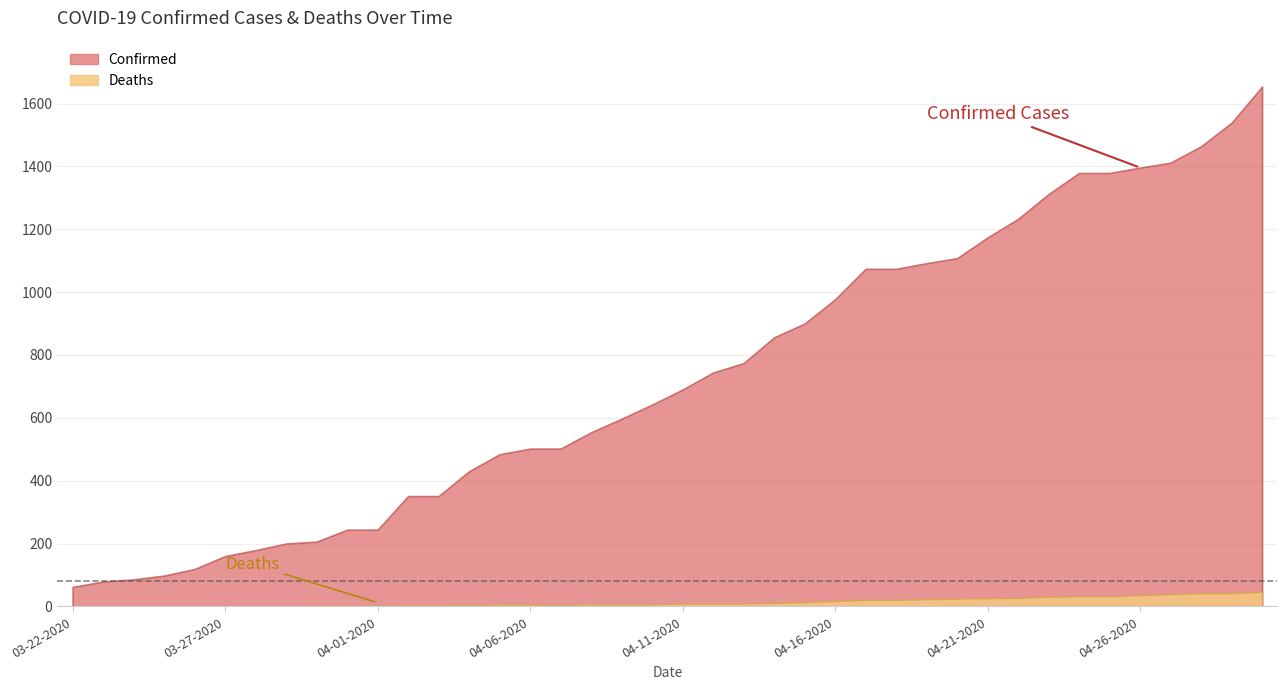

Rank the series by their average value, from lowest to highest.

Deaths, Confirmed